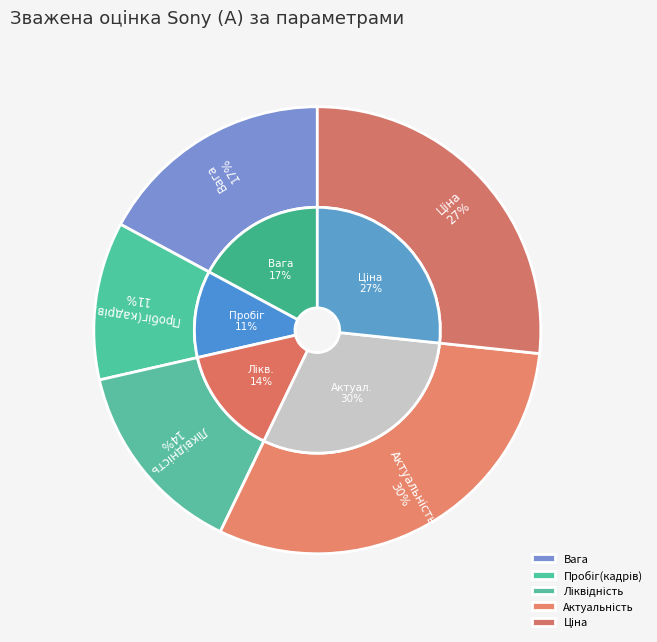

To the nearest percent, what is the average slice percentage?

20%